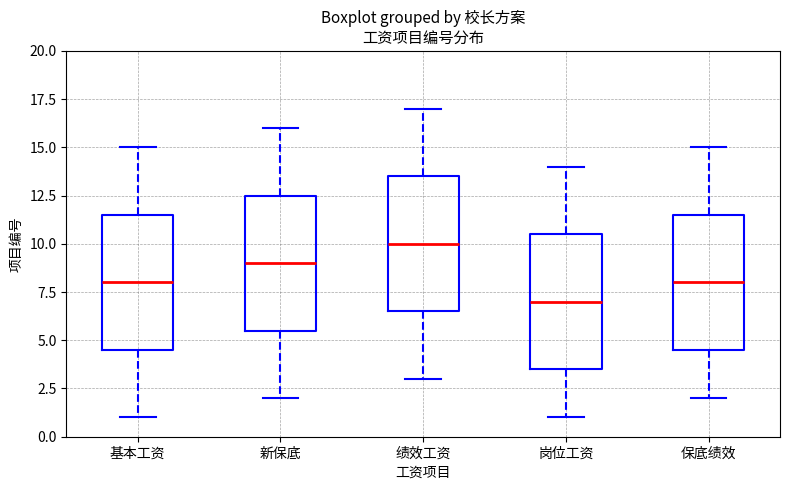

Where does the median line of the box for 绩效工资 sit on the y-axis? The values are not printed on the chart, so give them approximately, as read against the axis.

10.0